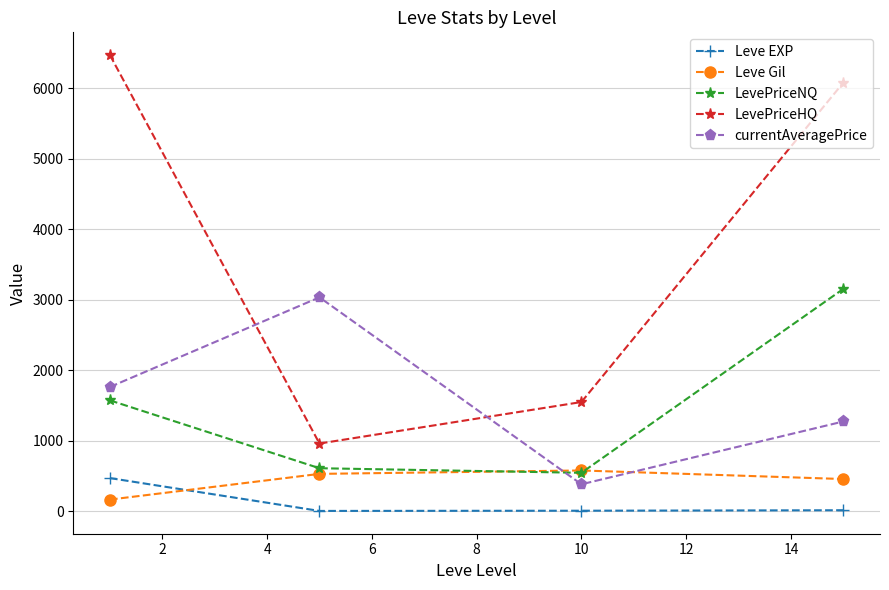

What is the maximum value for currentAveragePrice?

3034.3